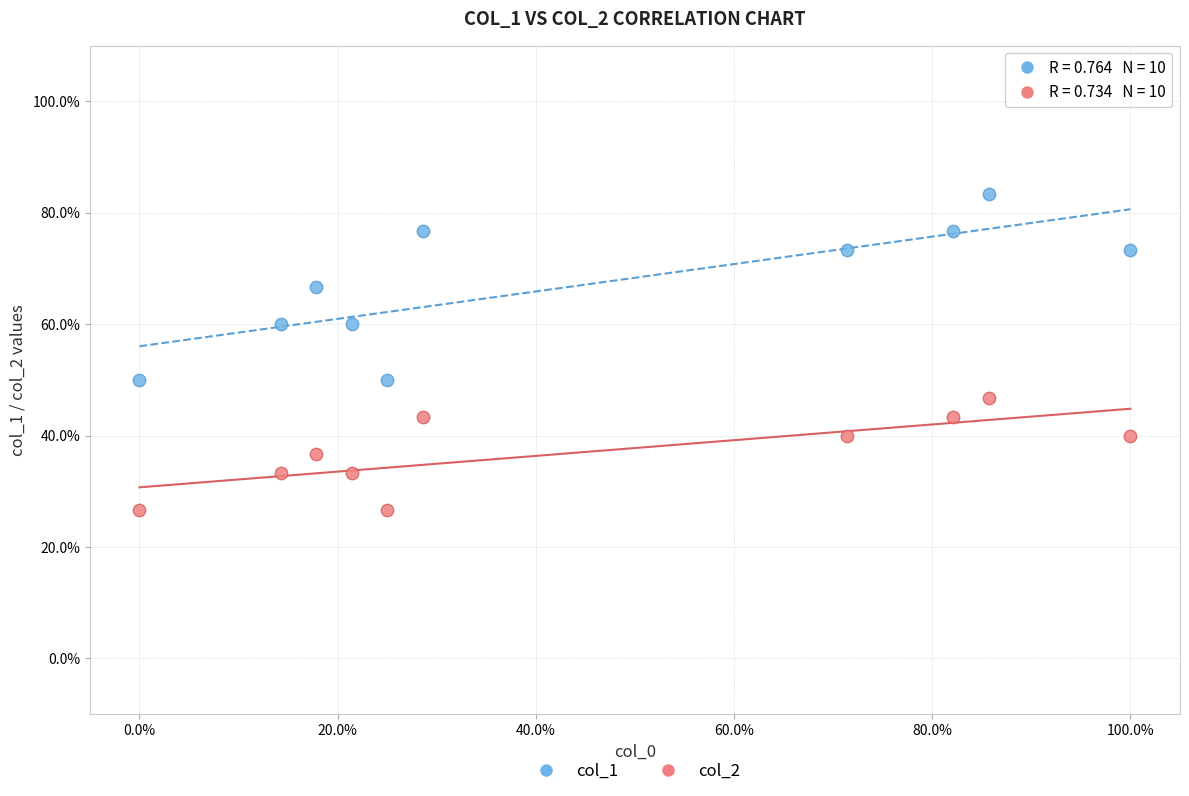

What are all the series names shown in the legend?

col_1, col_2